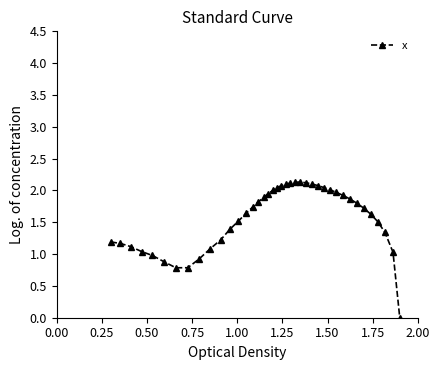

What is the maximum value shown in the chart?

2.1